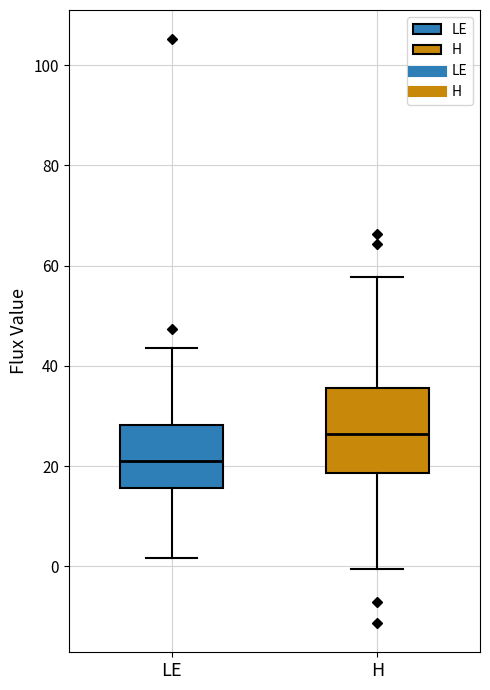

Where does the upper whisker of the box for LE end on the y-axis? The values are not printed on the chart, so give them approximately, as read against the axis.

44